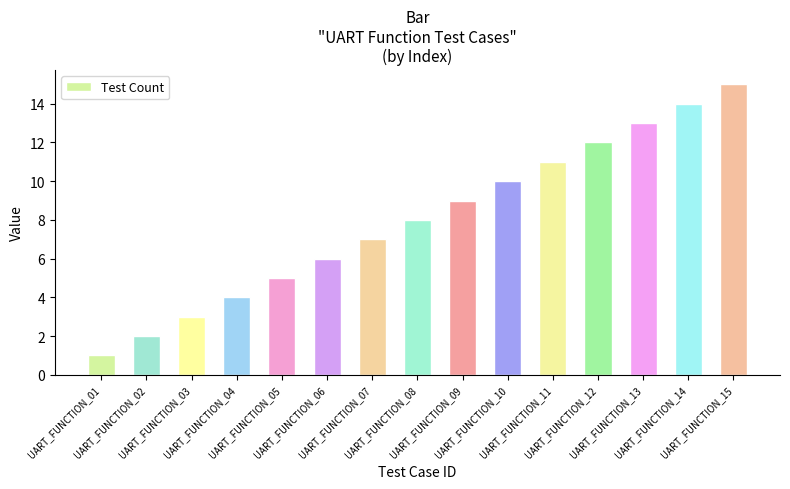

Is it true that the value at UART_FUNCTION_06 is 10?

False